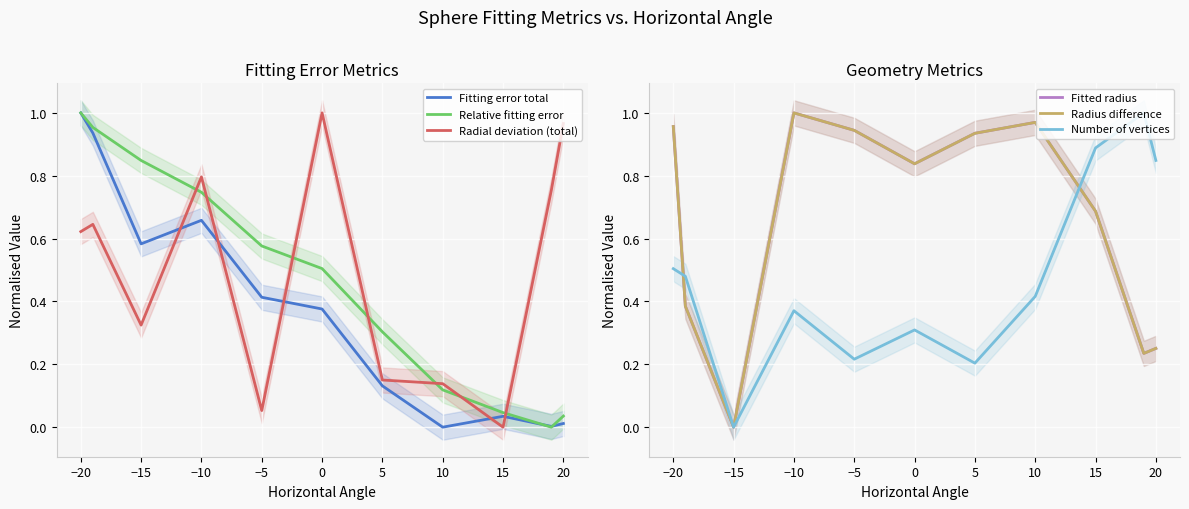

What is the sum of all Fitting error total values?

4.1